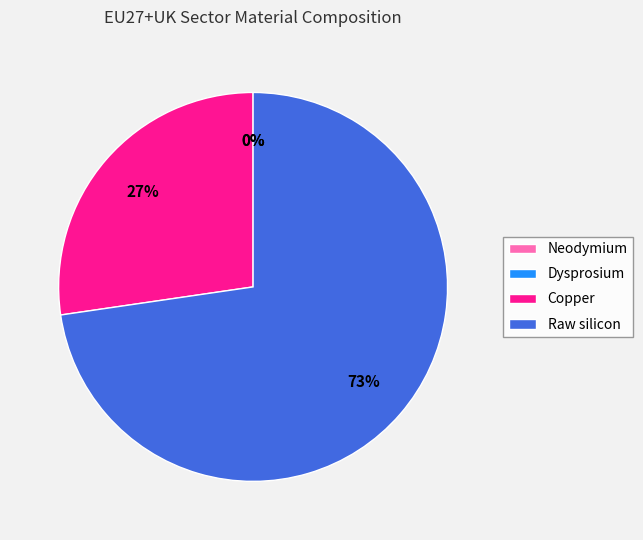

Rank the categories by value from highest to lowest.

Raw silicon, Copper, Neodymium, Dysprosium